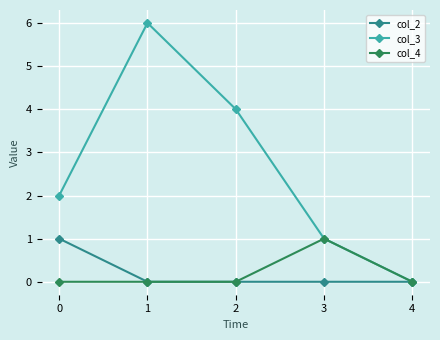

True or false: col_4 has a value of 0 at 3.

False